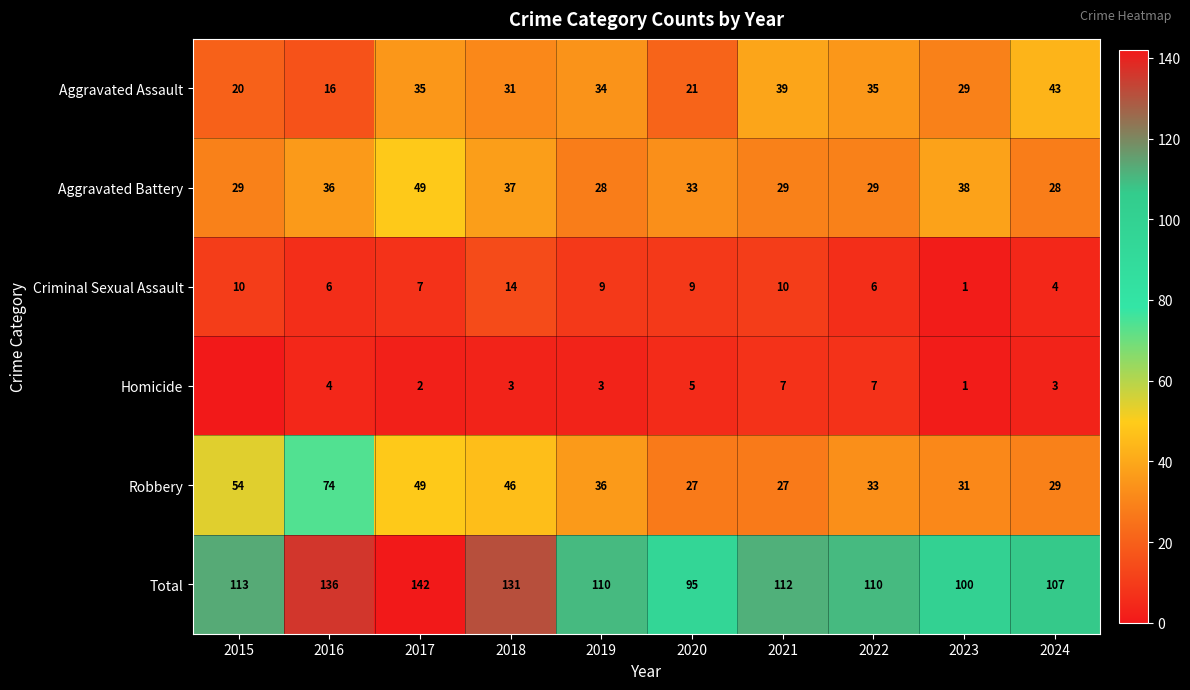

Read the Total value at 2022.

110